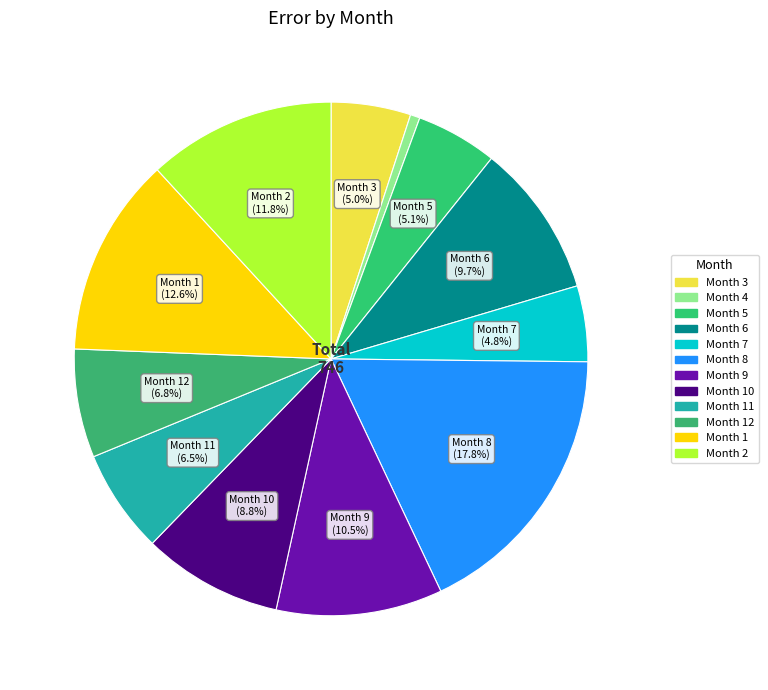

To the nearest percent, what is the average slice percentage?

8%